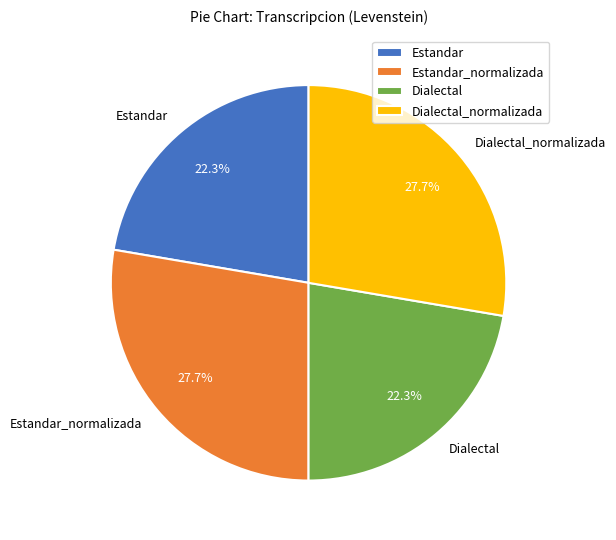

Is there a majority slice in this chart?

No